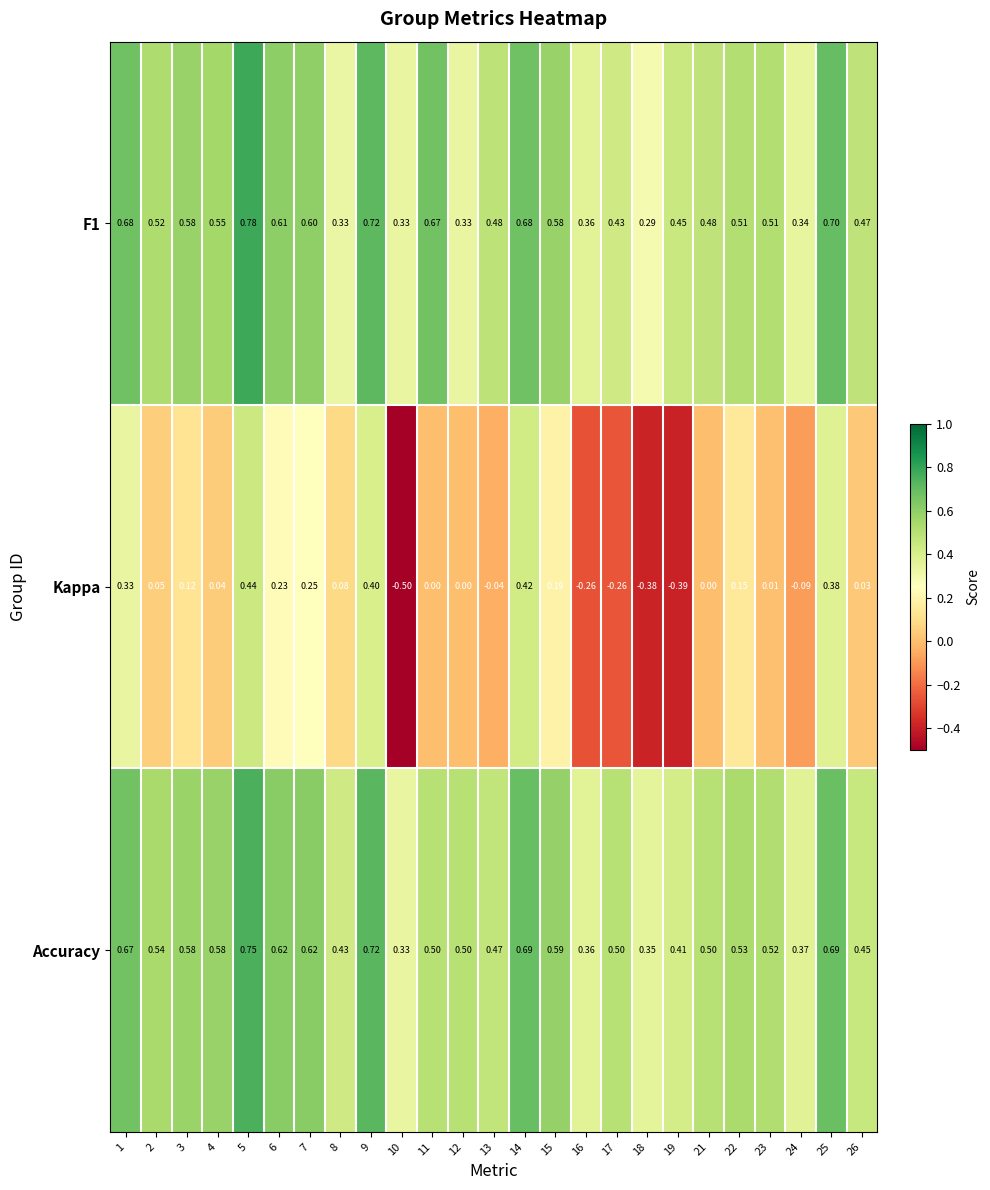

Is the value of Kappa at 7 greater than the value of Accuracy at 18?

No